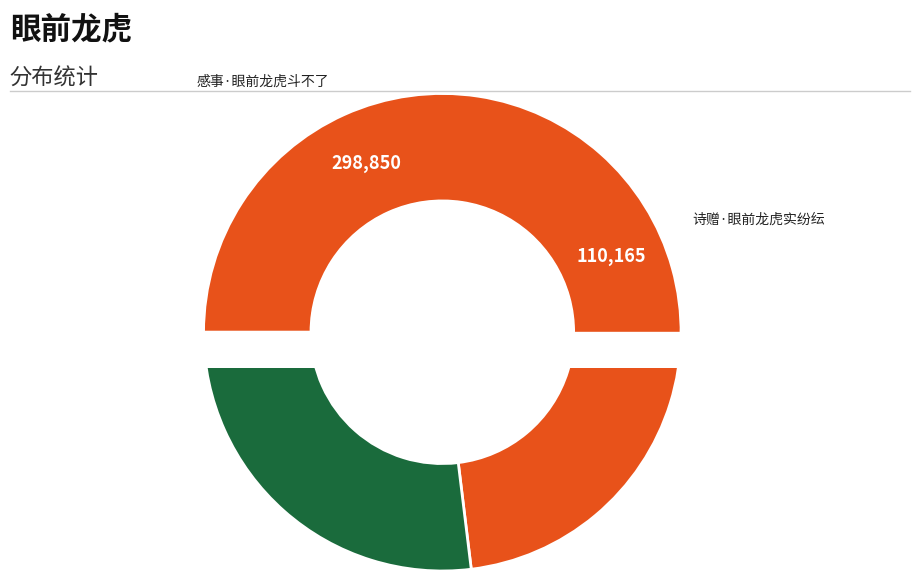

Does 感事·眼前龙虎斗不了 account for over 50% of the chart?

Yes